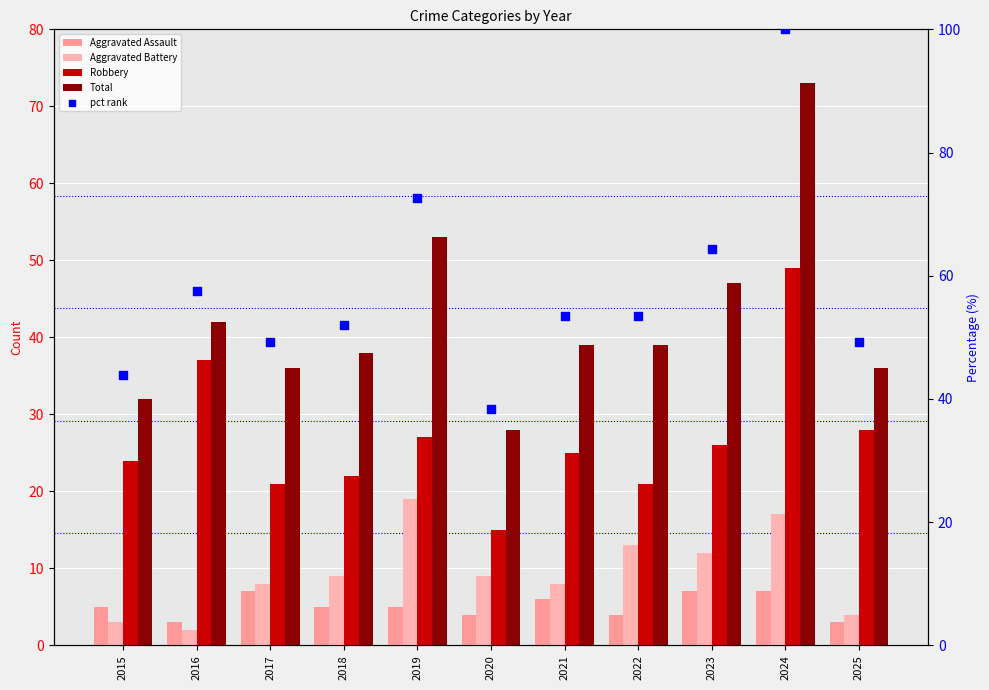

What is the total value across all series at 2016?

141.5